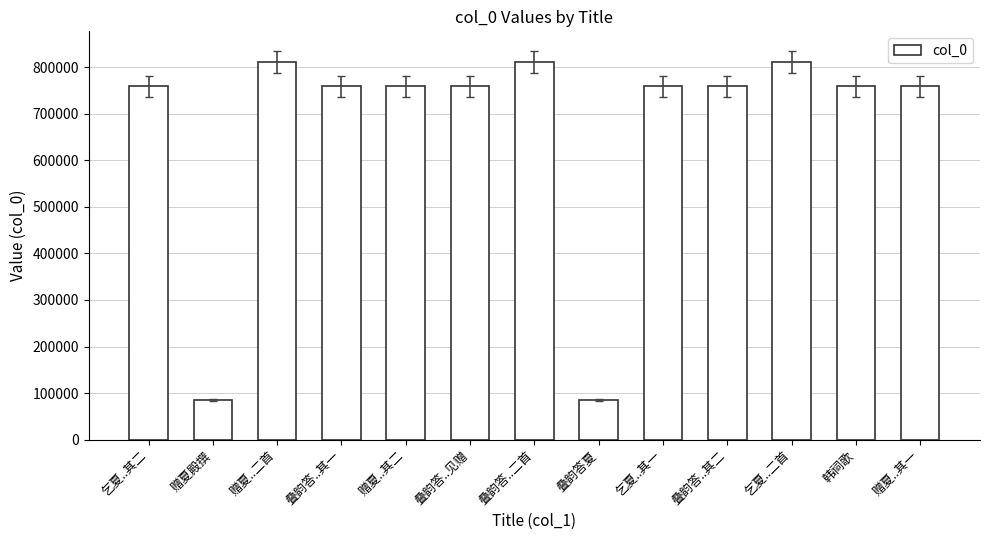

Read the value at 叠韵答..二首.

811217